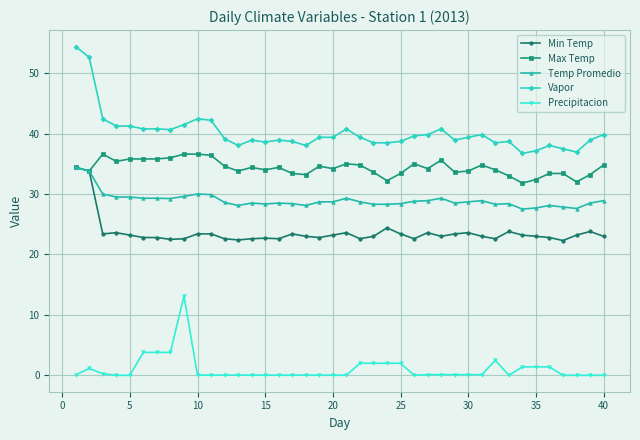

What is the lowest value of the Min Temp series?

22.3